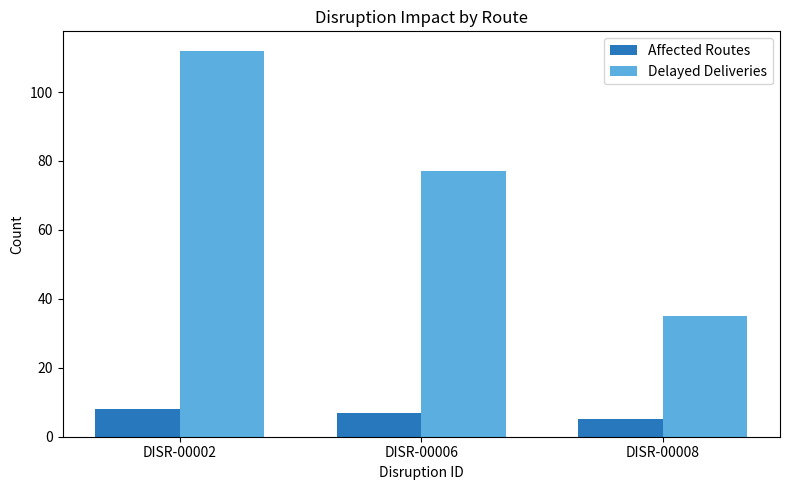

Rank the categories by Delayed Deliveries value from highest to lowest.

DISR-00002, DISR-00006, DISR-00008